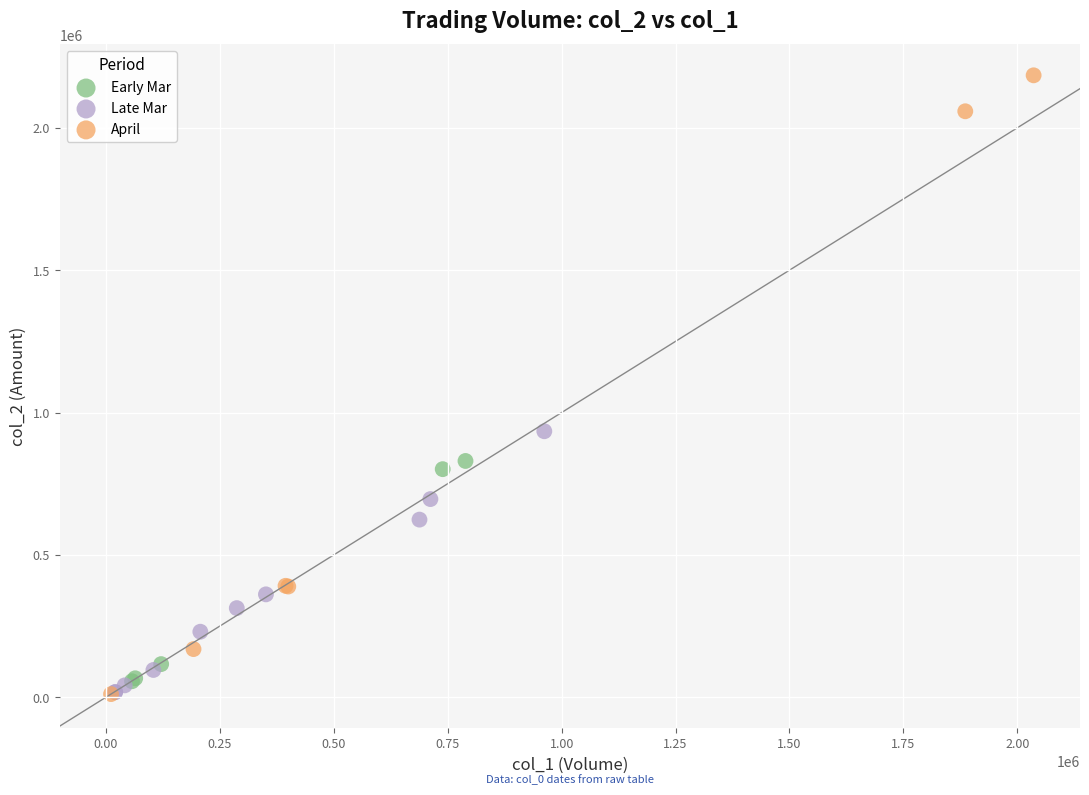

Which series has the widest spread of Y values?

April